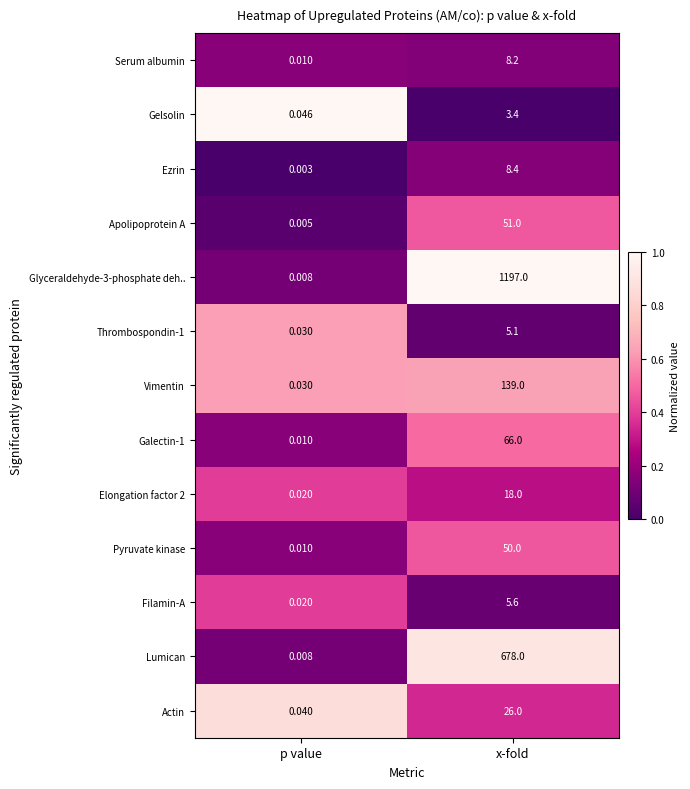

Is the value of Vimentin at p value greater than the value of Thrombospondin-1 at x-fold?

No